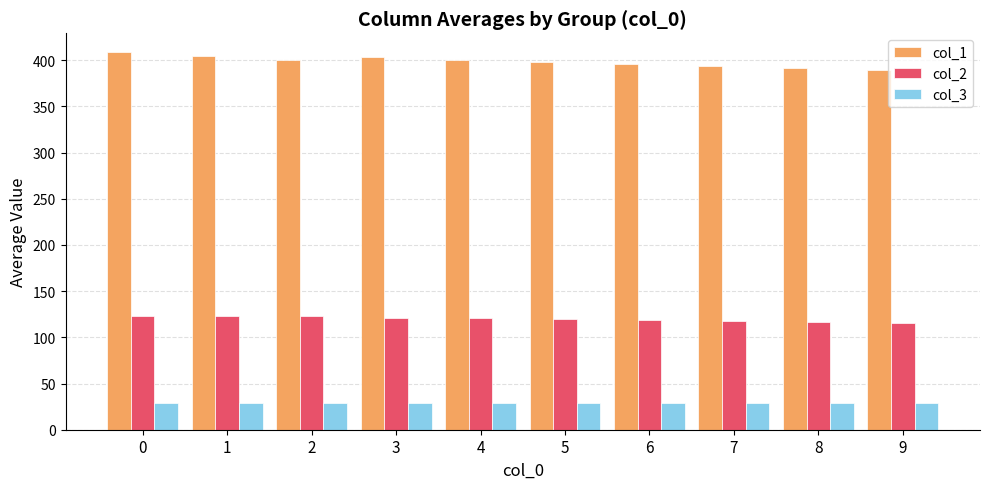

The value of col_2 at 3 is 120.8. True or false?

True